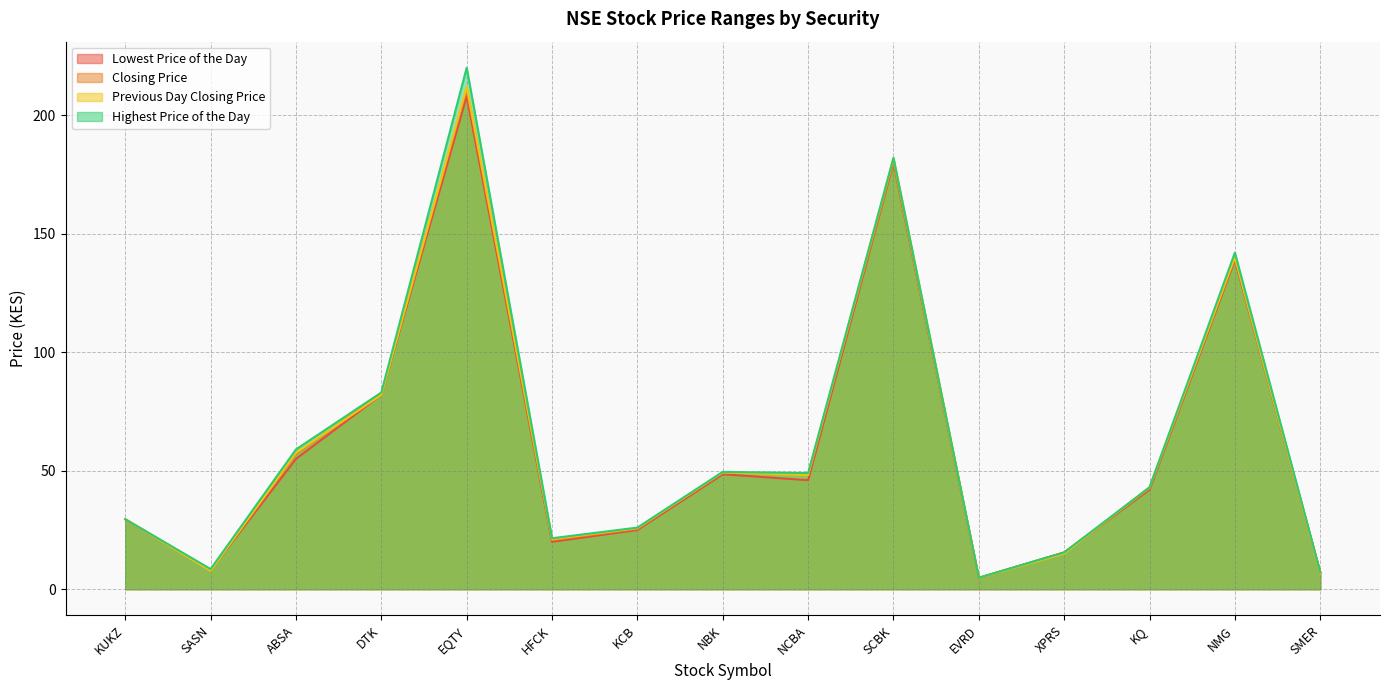

At SMER, list the series in order from smallest to largest.

Previous Day Closing Price, Lowest Price of the Day, Closing Price, Highest Price of the Day